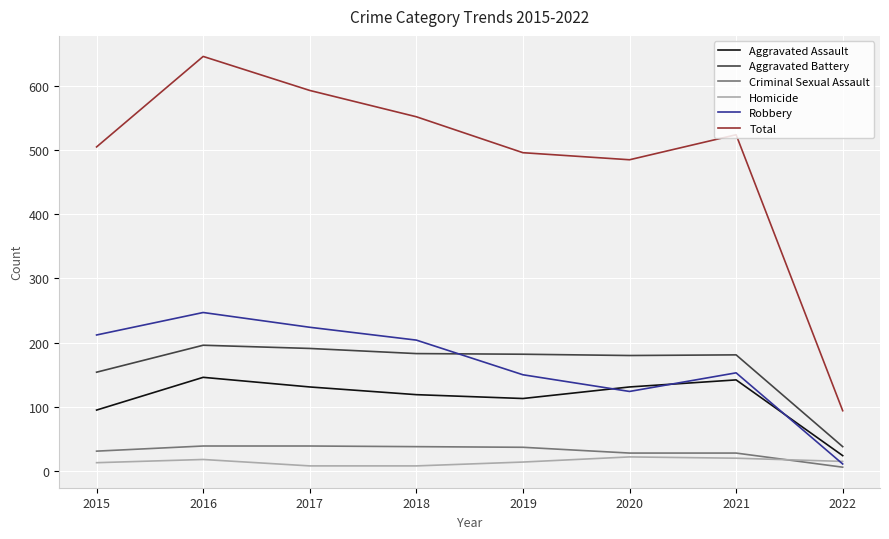

What is the difference between the maximum and minimum values in the Robbery series?

236